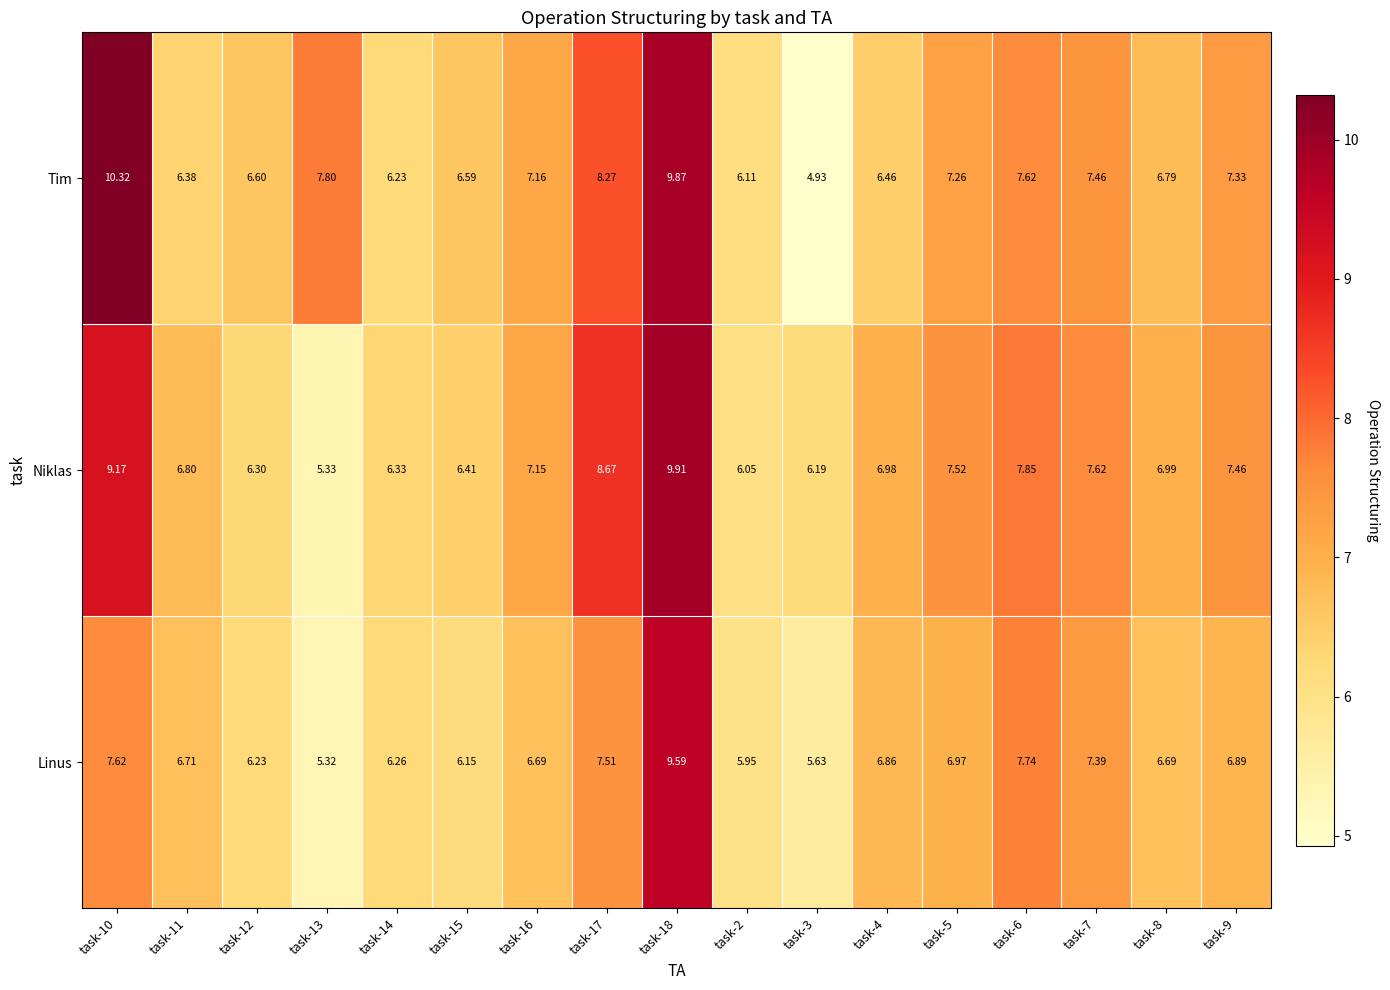

Which series changed the most between task-2 and task-3?

Tim